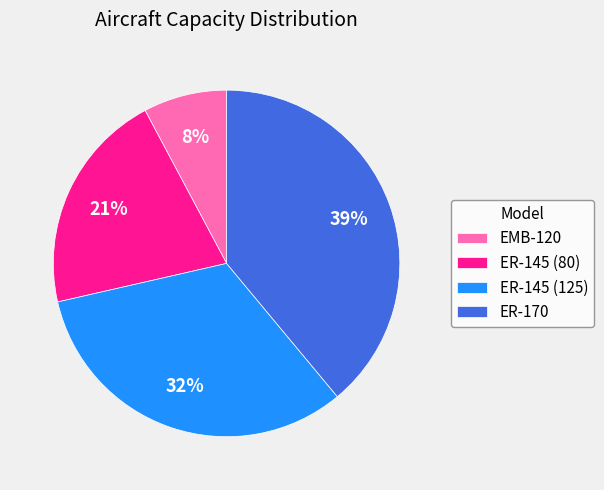

Rank the categories by value from highest to lowest.

ER-170, ER-145 (125), ER-145 (80), EMB-120